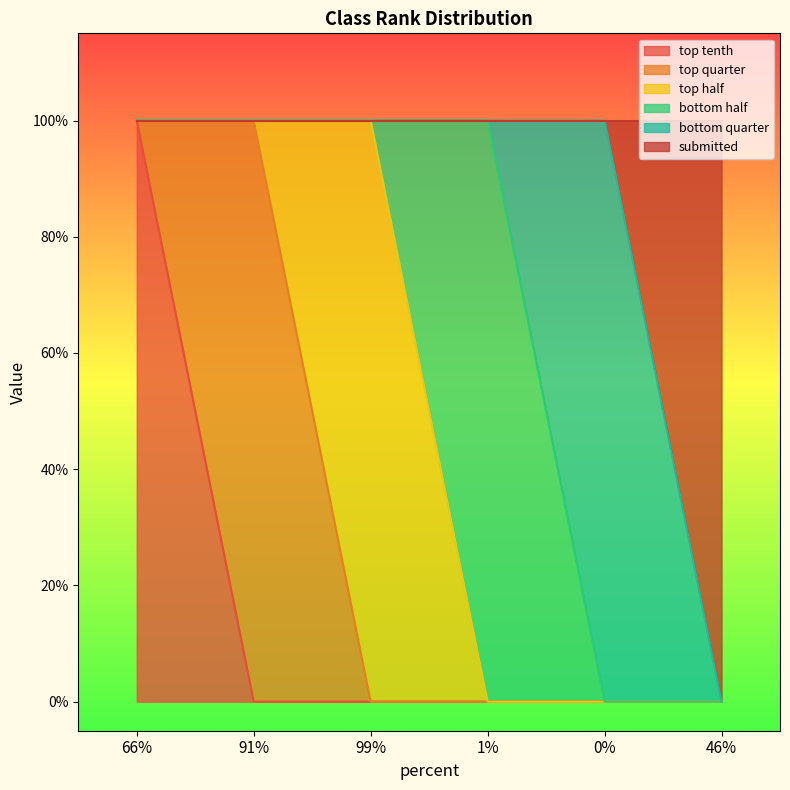

At which label is submitted closest to 0?

66%